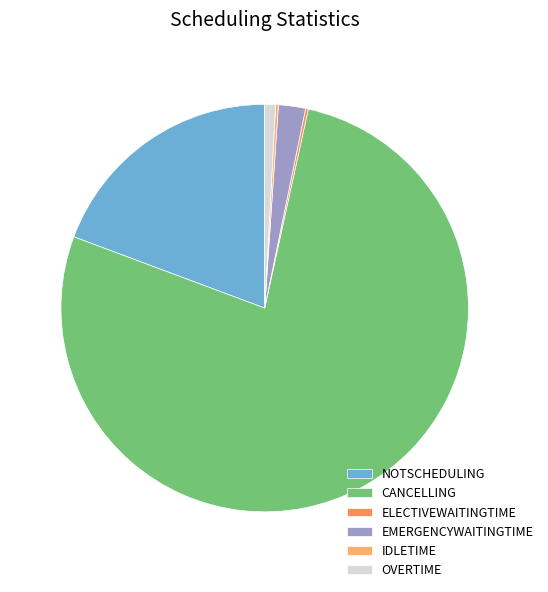

What percentage is the OVERTIME slice, to the nearest percent?

1%